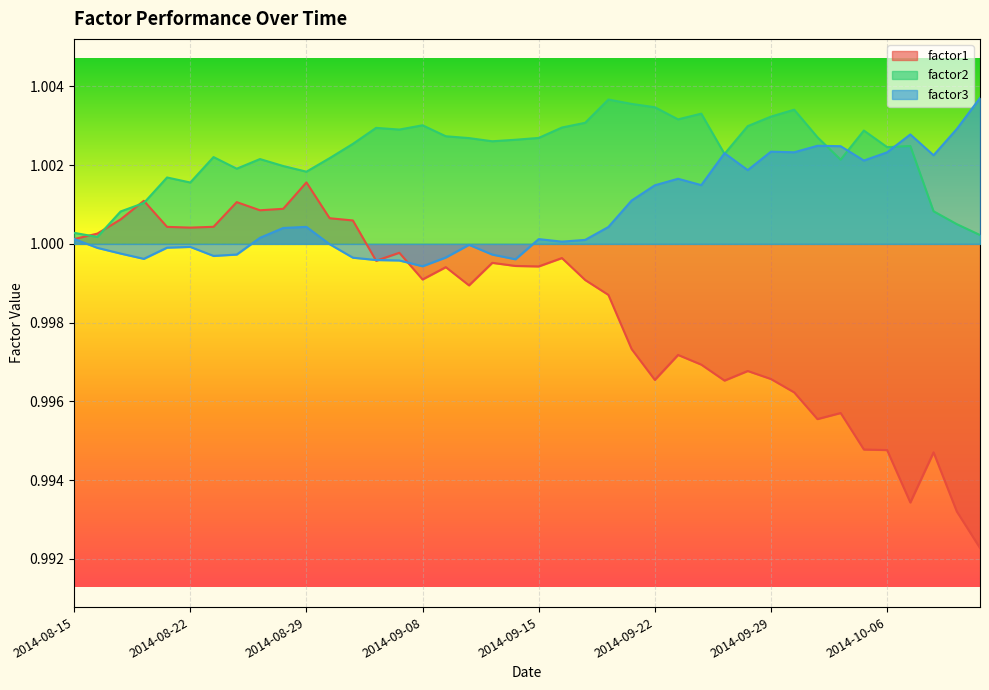

True or false: factor3 has more than 0 interior local peaks.

True